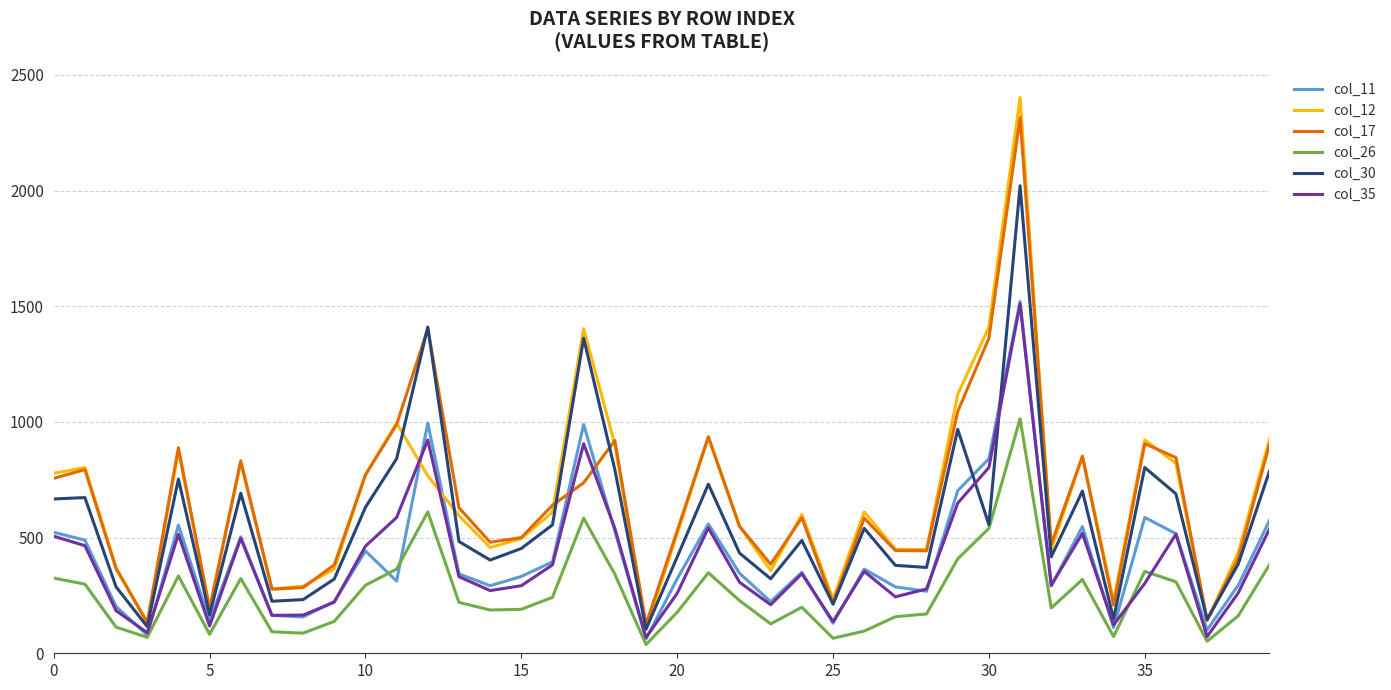

How many series are shown in this chart?

6